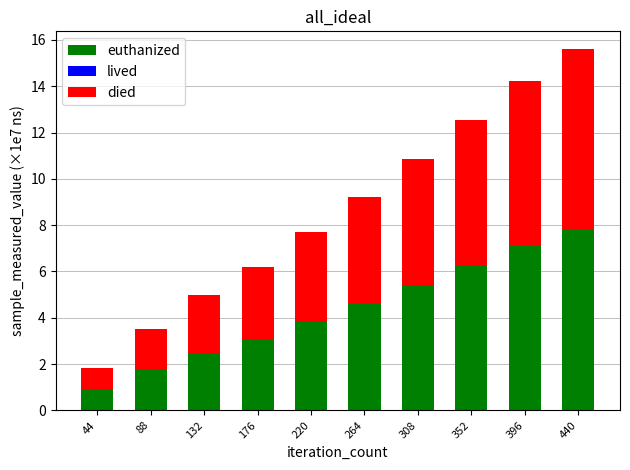

What is the sum of all euthanized values?

43.3